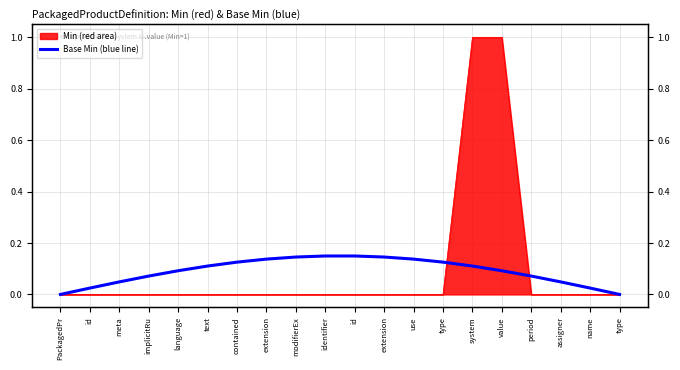

Is it true that the value at system is 0.1?

True